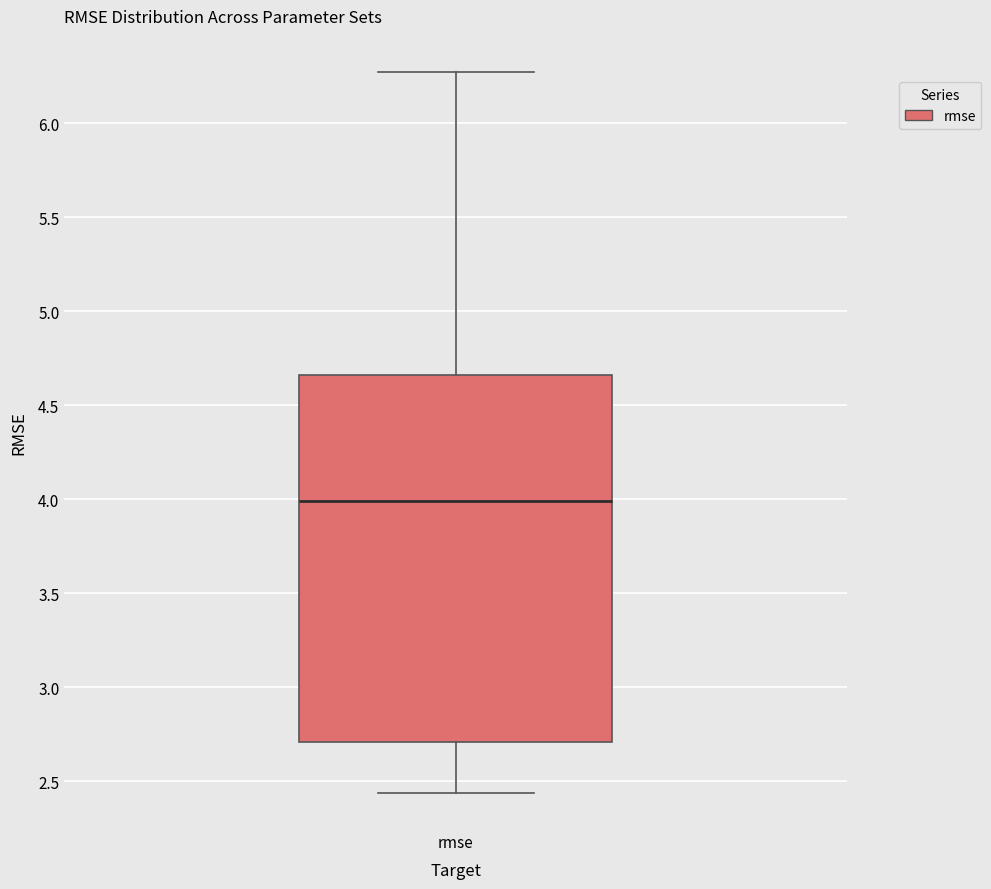

Where does the lower whisker of the box for rmse end on the y-axis? The values are not printed on the chart, so give them approximately, as read against the axis.

2.45